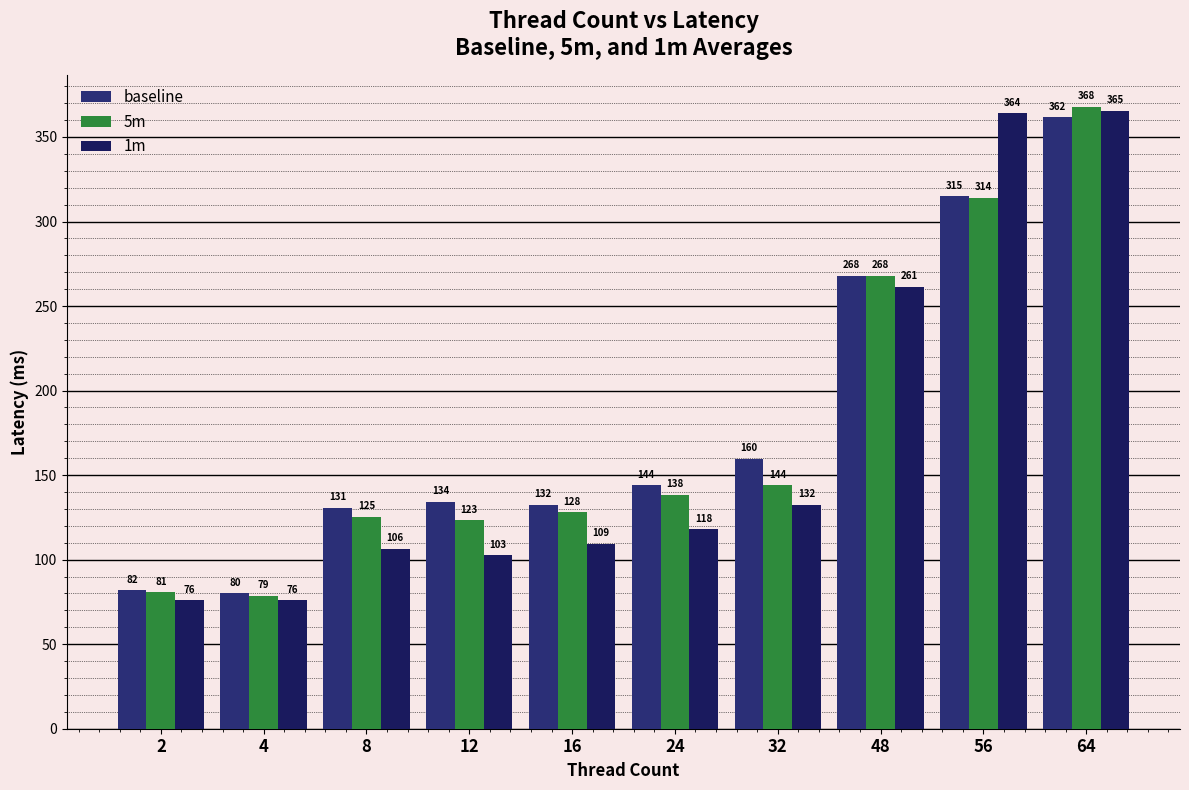

How many values in the 5m series are below 138?

5